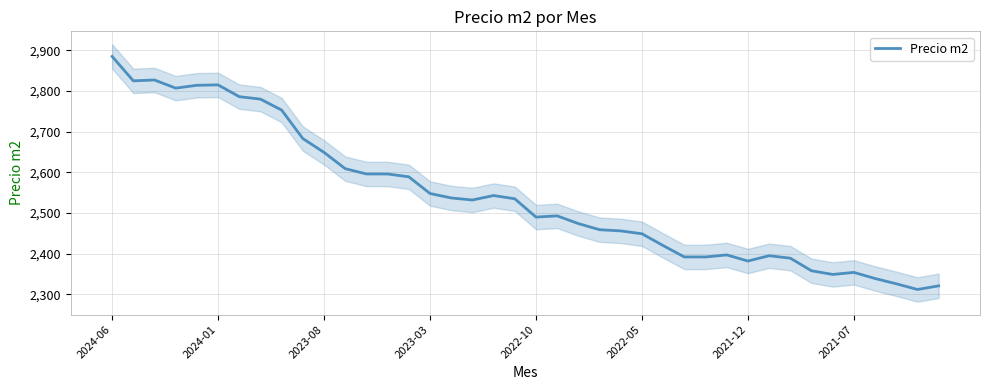

What is the minimum value for Precio m2?

2312